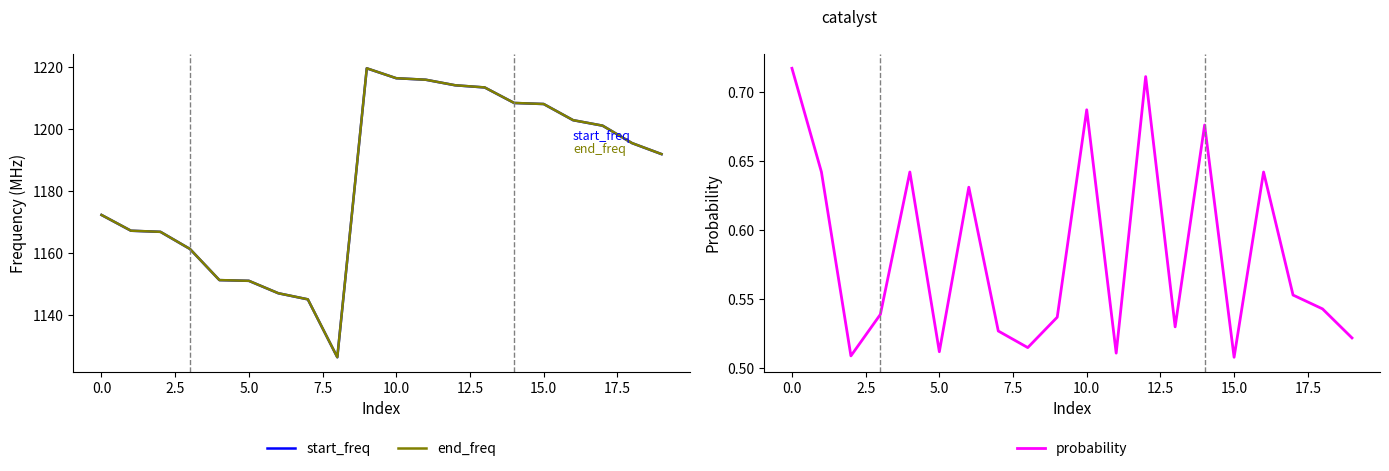

At how many categories does at least one series exceed 386?

20